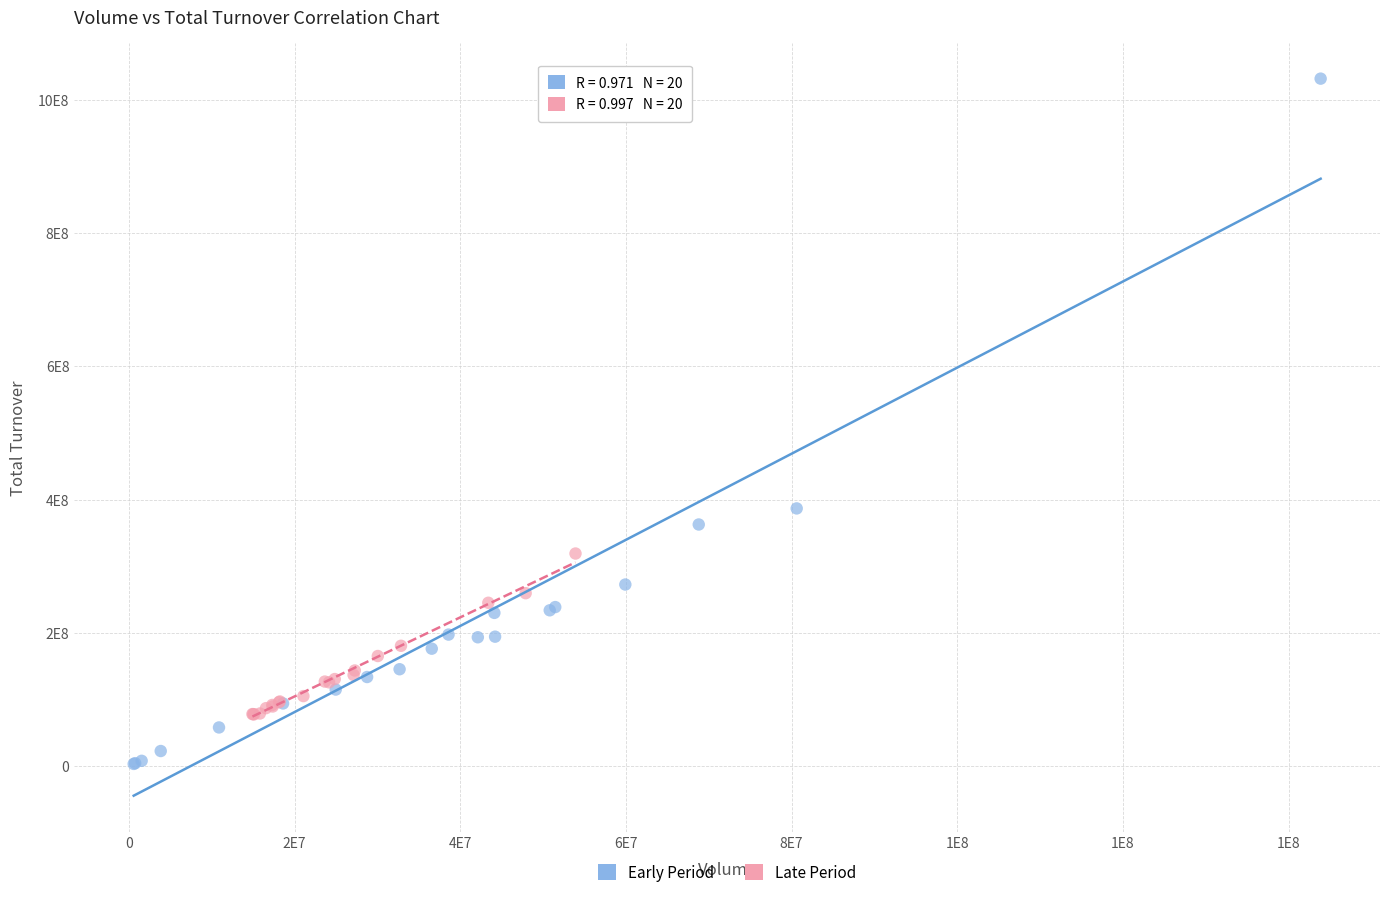

What are all the series names shown in the legend?

Early Period, Late Period